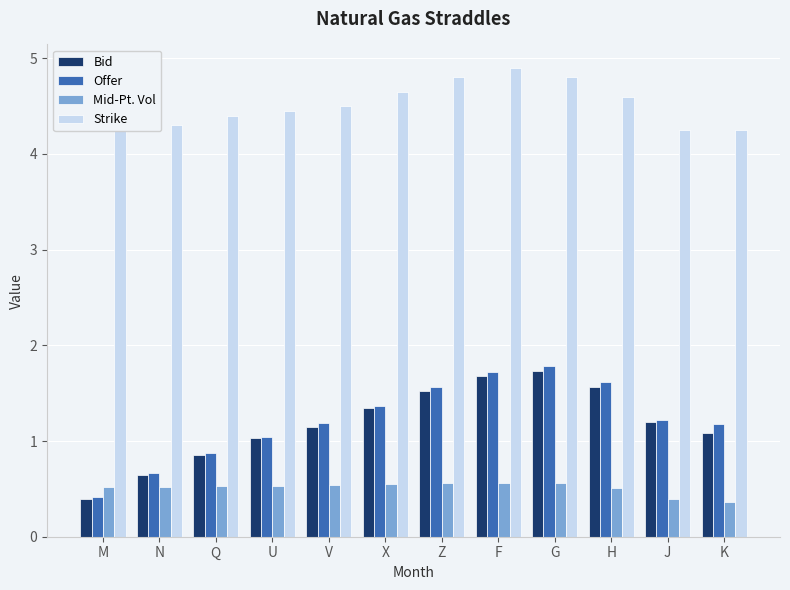

Between Z and X, which is larger?

Z